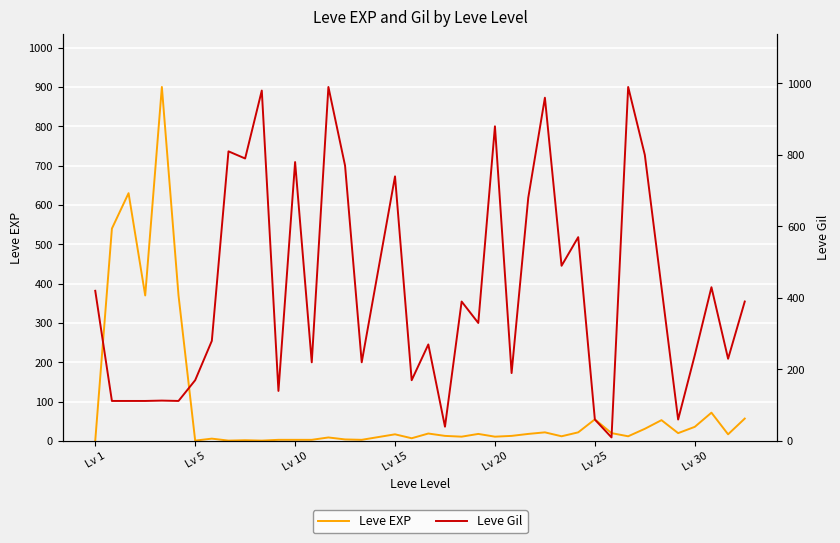

What is the value of the Leve Gil point at the 21st from the left?

270